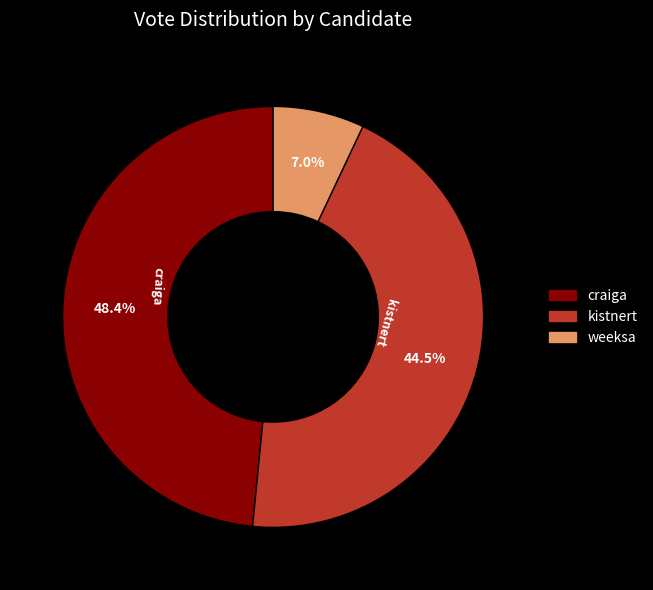

What portion of the pie excludes craiga?

51.6%